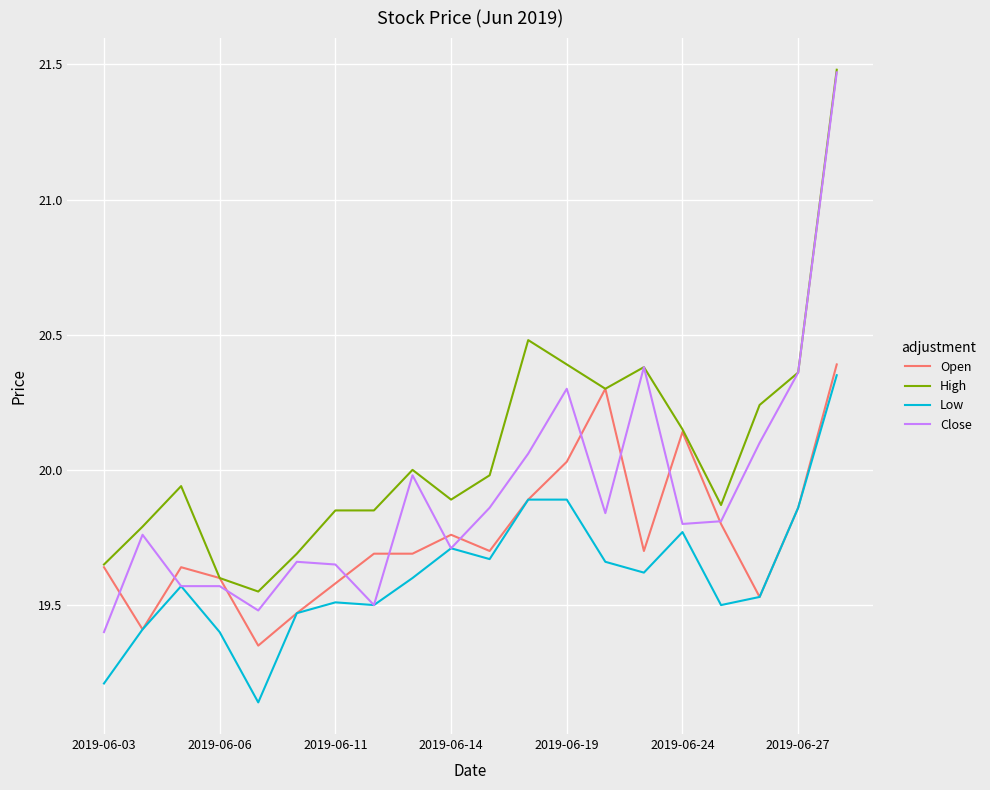

Which series has the largest total across all categories?

High